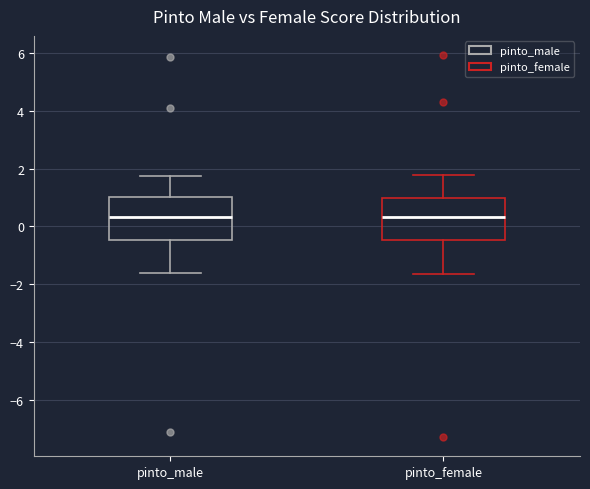

Reading left to right, read every box against the y-axis: the position of its median line, the range the box covers, and the ends of its whiskers. The values are not printed on the chart, so give them approximately, as read against the axis.

pinto_male: median 0.4, box -0.4 to 1.0, whiskers -1.6 to 1.8
pinto_female: median 0.4, box -0.4 to 1.0, whiskers -1.6 to 1.8